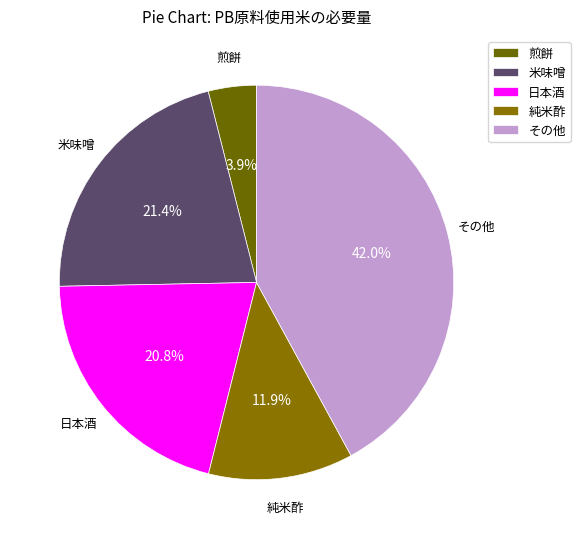

Does 米味噌 account for over 50% of the chart?

No